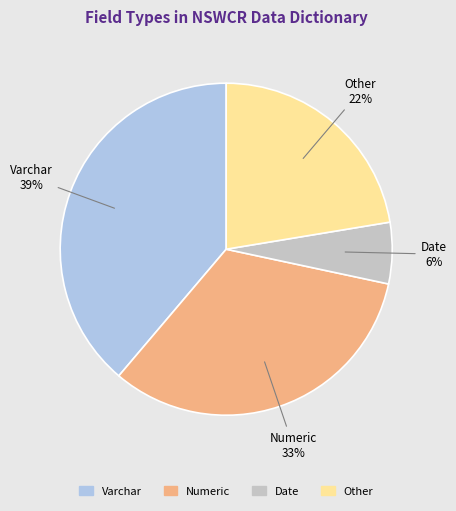

Does Date represent more than half of the total?

No